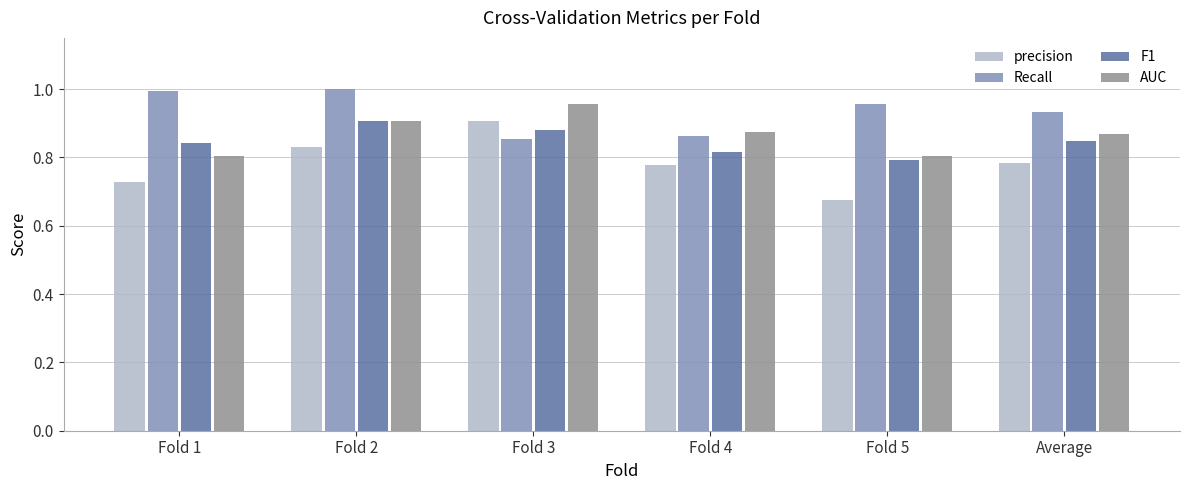

The F1 series shows 0.8 at Fold 5. True or false?

True